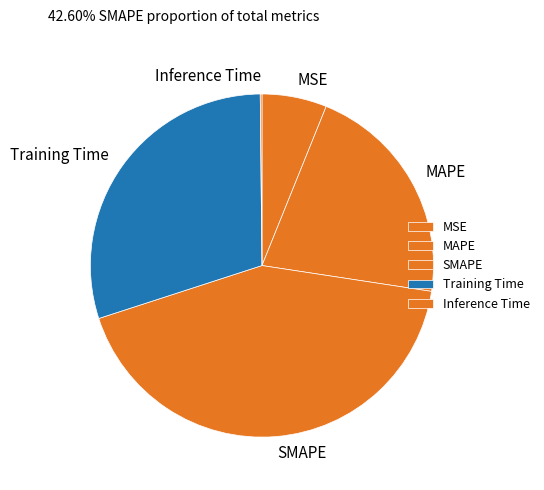

Does SMAPE represent more than half of the total?

No